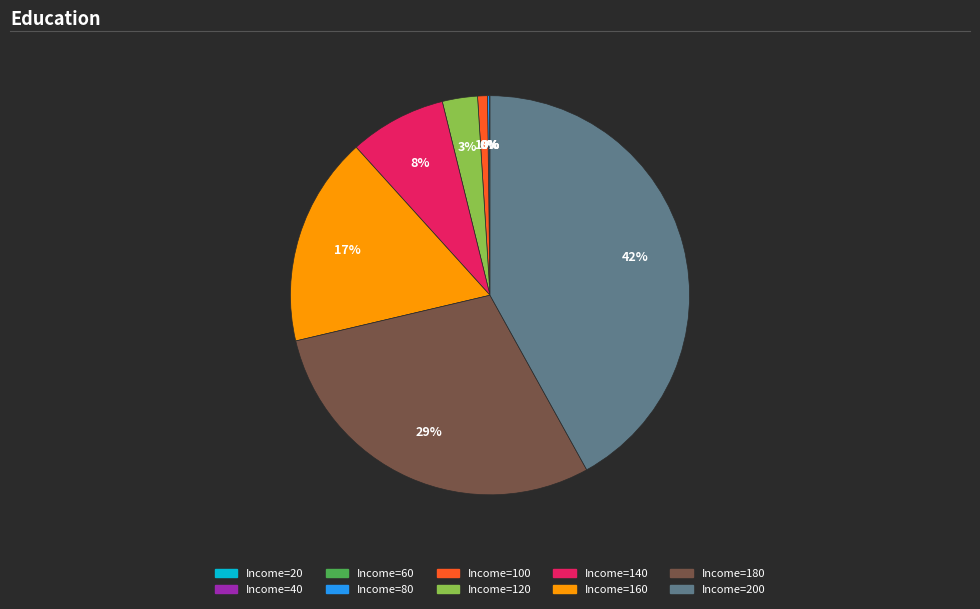

To the nearest percent, what is the difference between the largest and smallest slice percentages?

42%